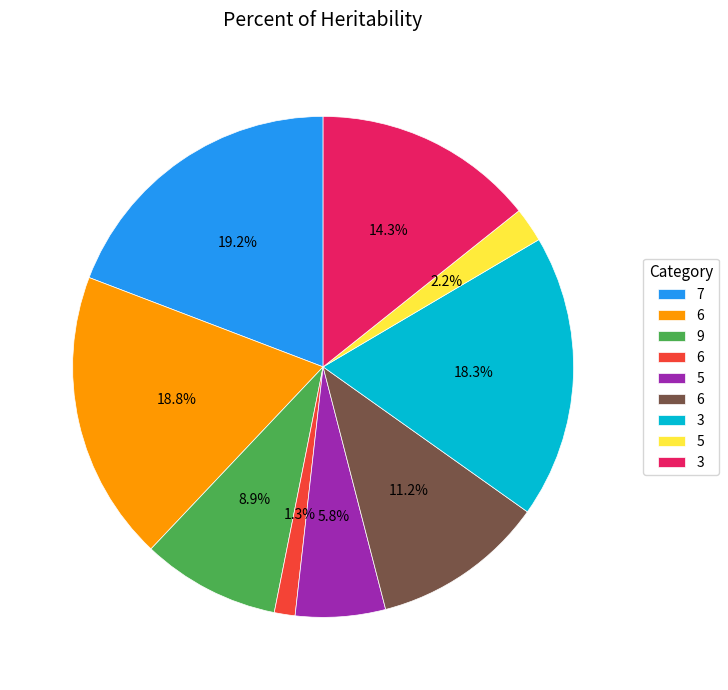

To the nearest percent, what is the difference between the largest and smallest slice percentages?

18%